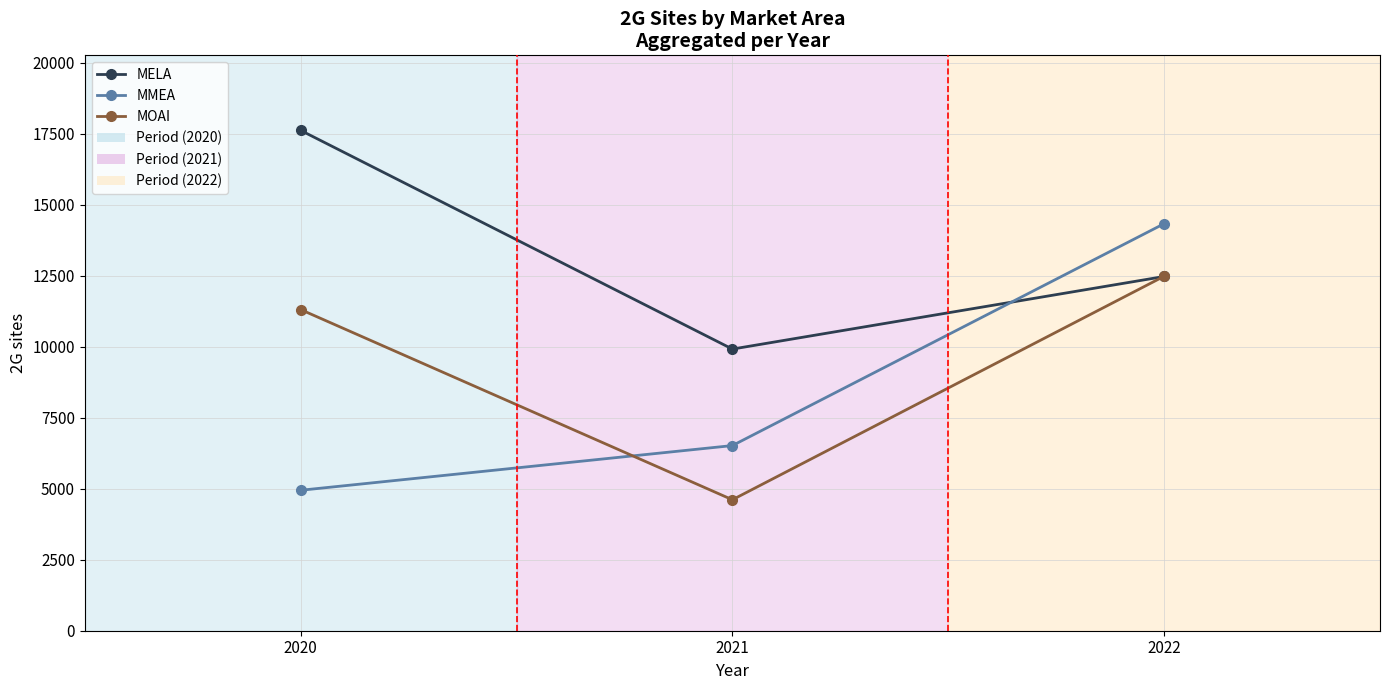

What is the average value of the MOAI series?

9468